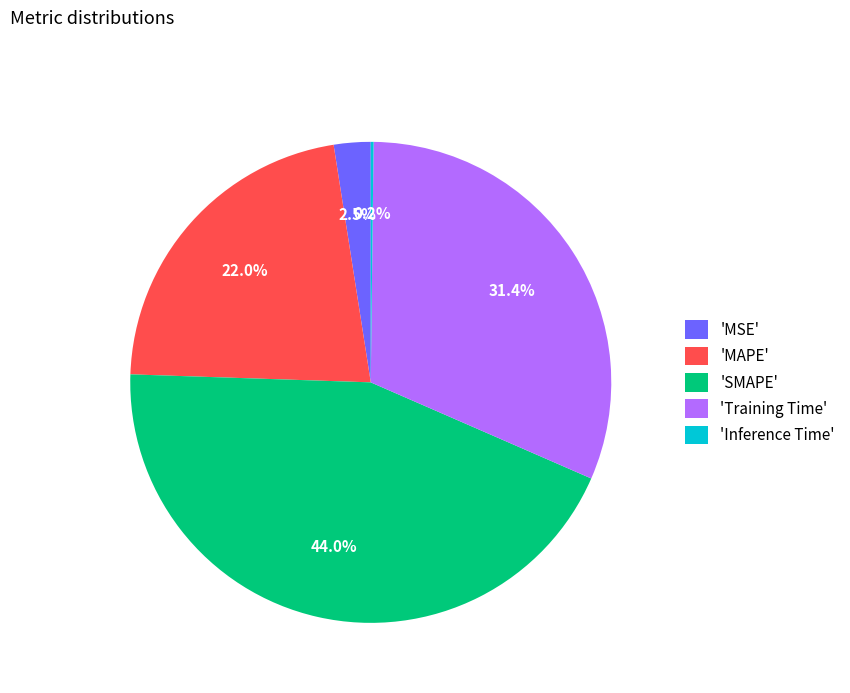

Is there a majority slice in this chart?

No